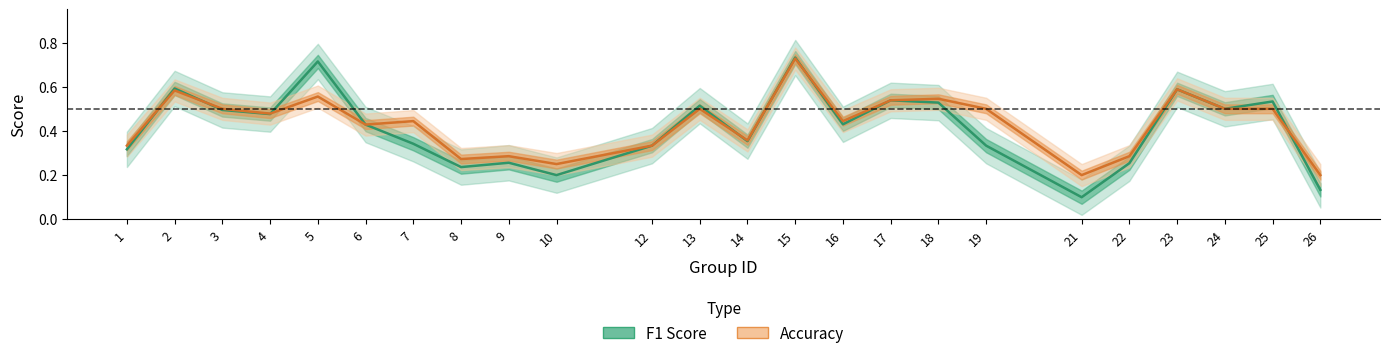

List the labels in order of F1 Score value, largest first.

15, 5, 2, 23, 17, 25, 18, 13, 24, 3, 4, 16, 6, 14, 7, 12, 19, 1, 9, 22, 8, 10, 26, 21